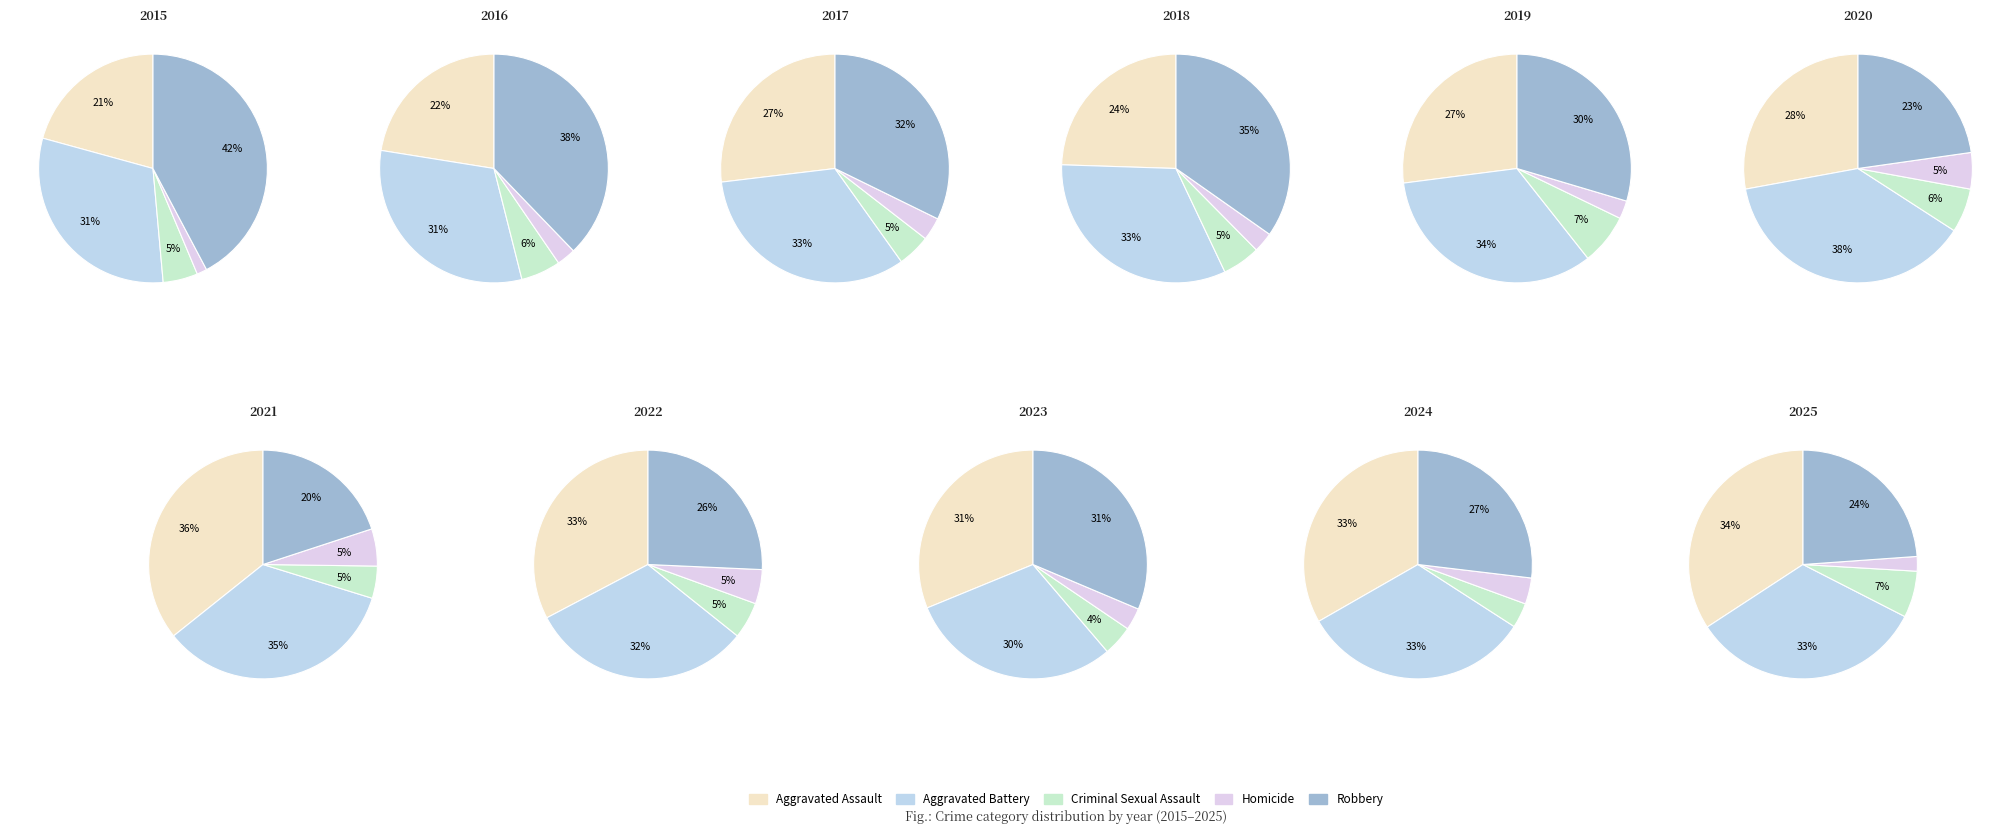

How much of the chart is everything except 8?

90.1%